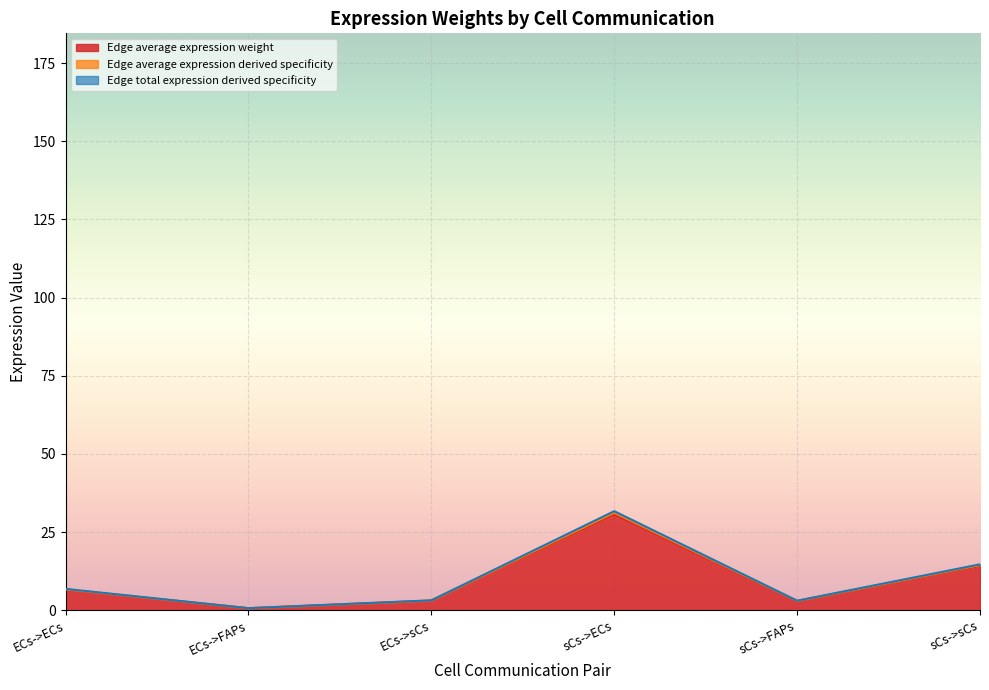

Where is the first local minimum for Edge average expression derived specificity?

ECs->FAPs